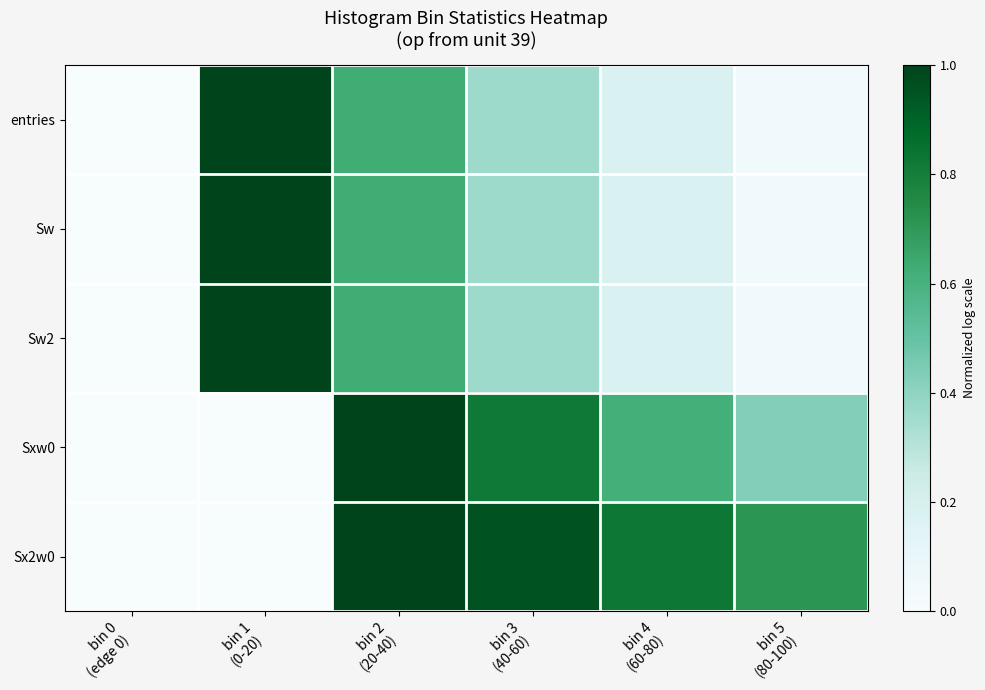

At how many categories does at least one series exceed 0?

5